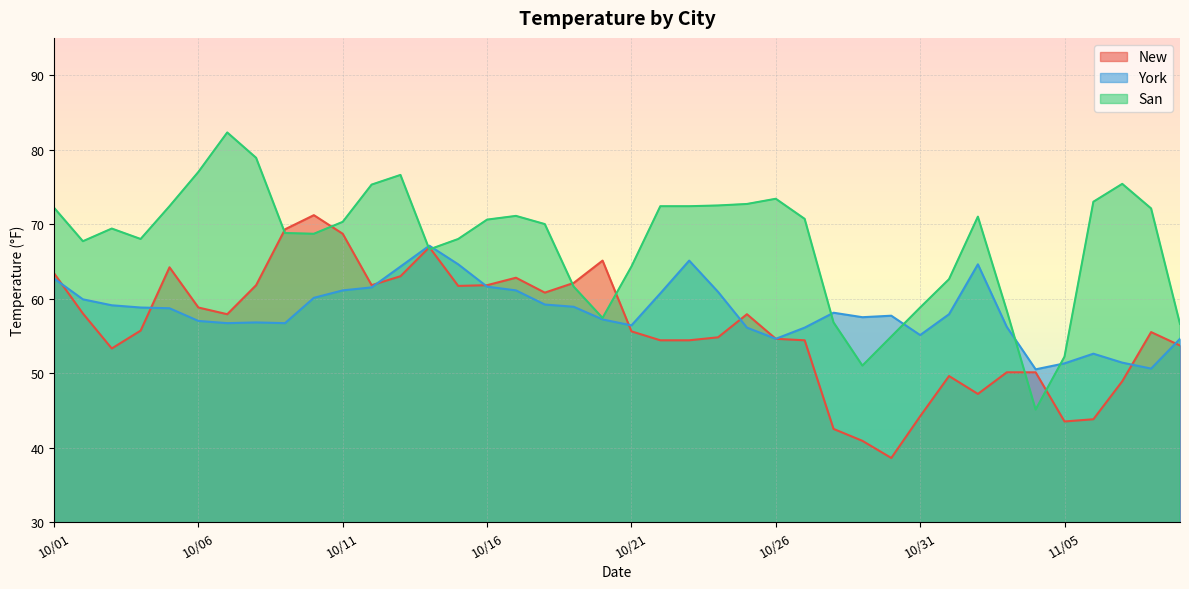

How many interior local peaks does the New series have?

8